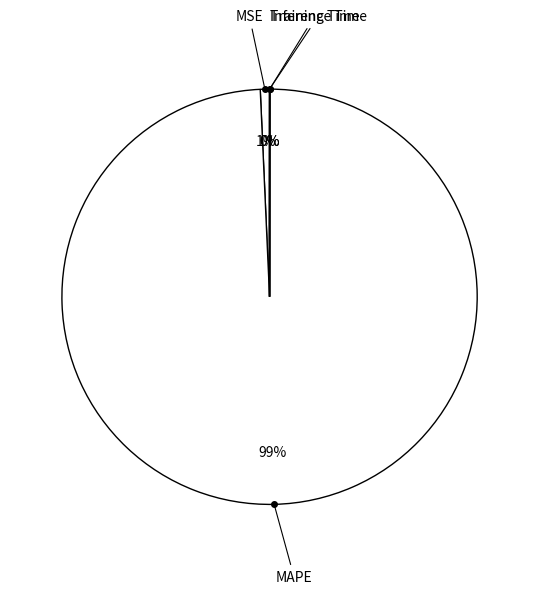

Which slice is the smallest?

Inference Time